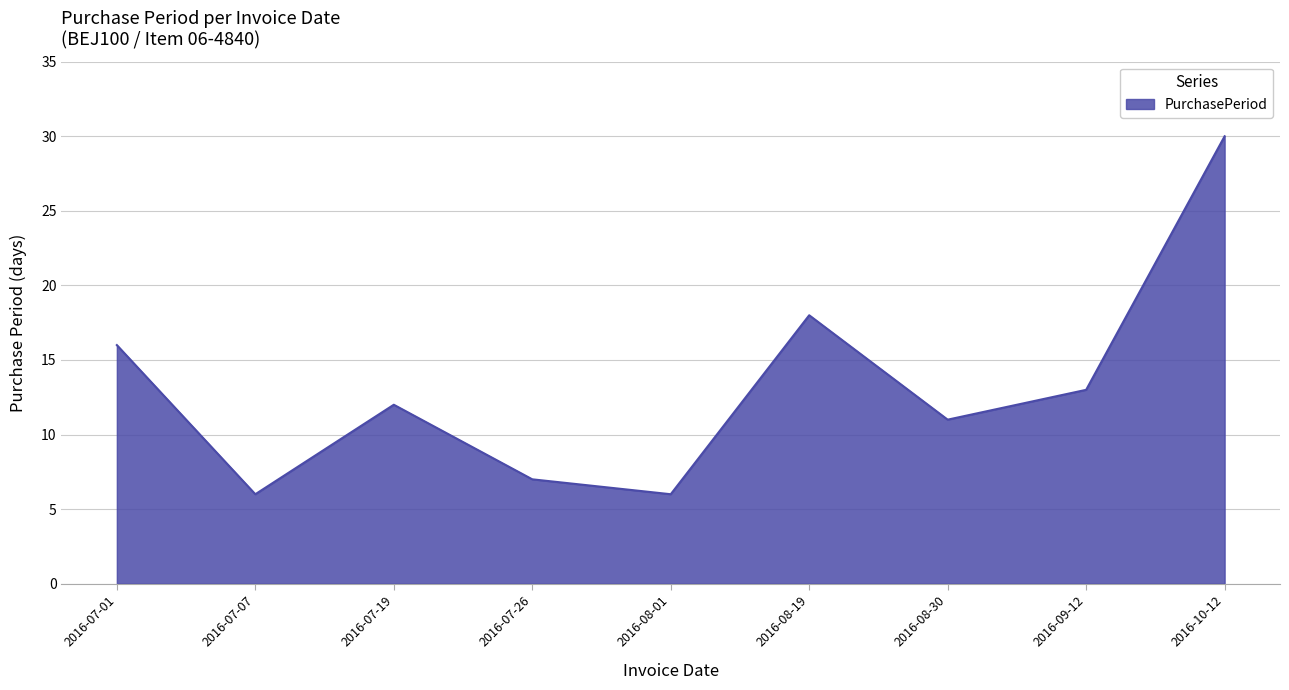

Count the number of categories in the chart.

9